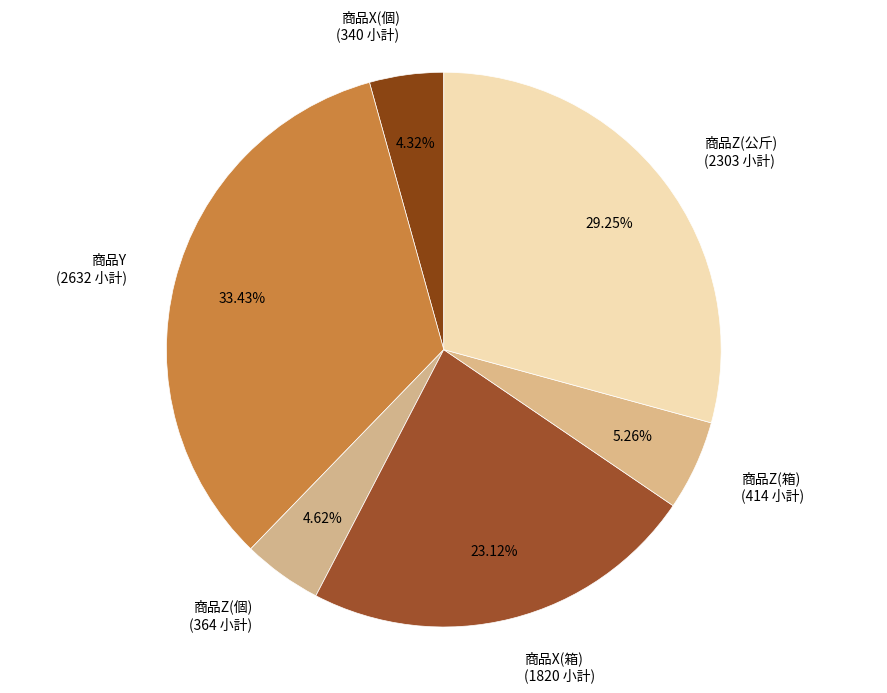

To the nearest percent, what percentage of the pie is 商品Z(個)?

5%